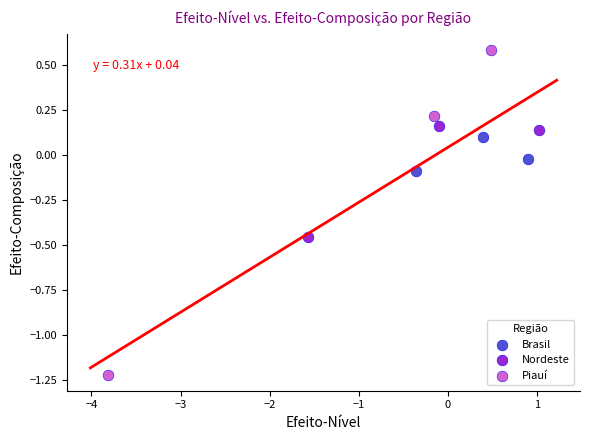

Which series reaches the minimum Y coordinate?

Piauí